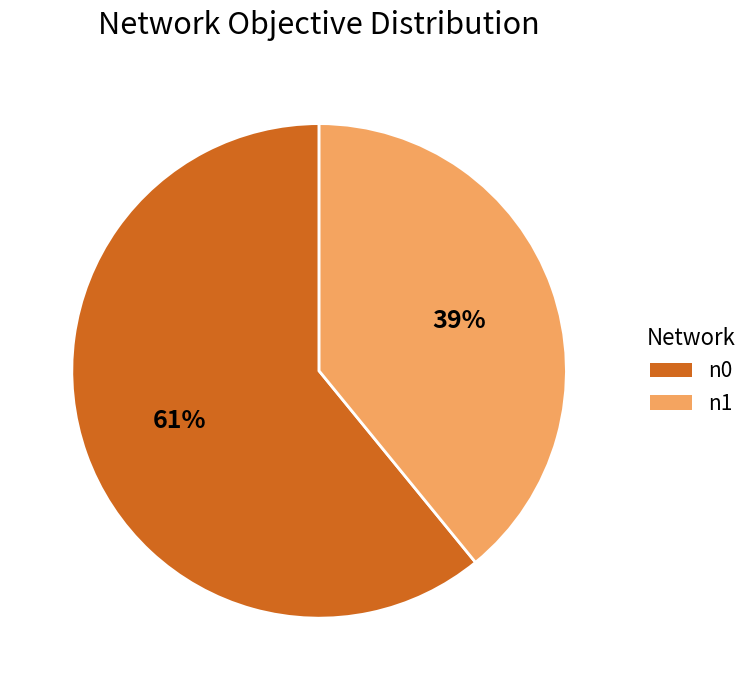

Is the sum of n0 and n1 greater than half?

Yes